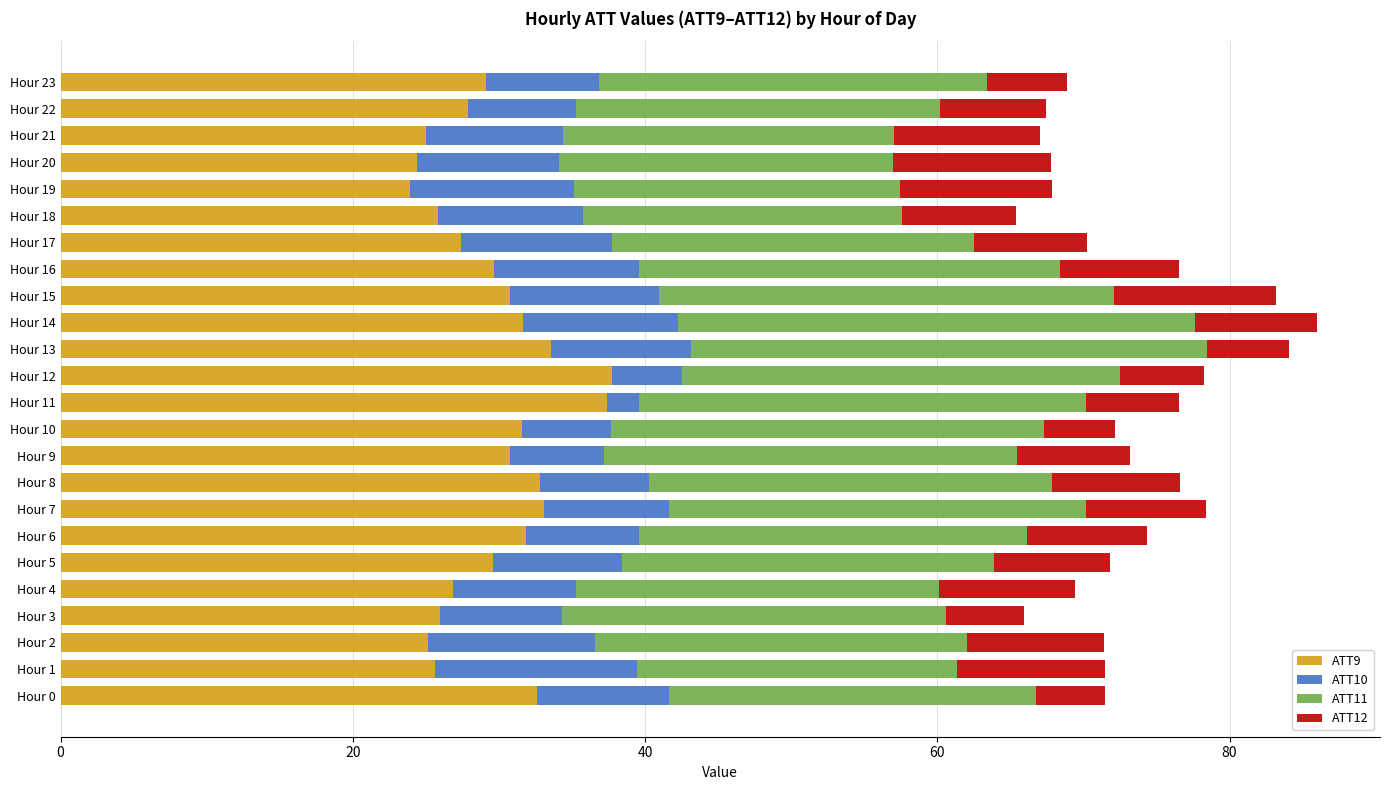

The value of ATT9 at Hour 7 is 33.1. True or false?

True